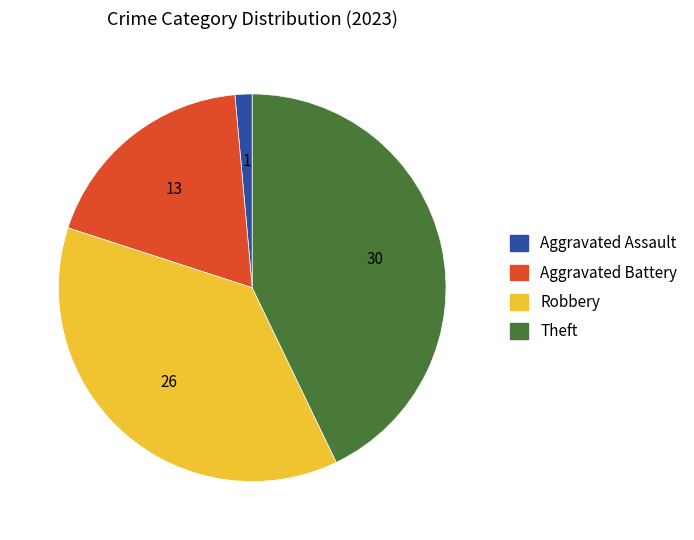

Approximately how many times larger is the value at Theft compared to Aggravated Battery?

2.3